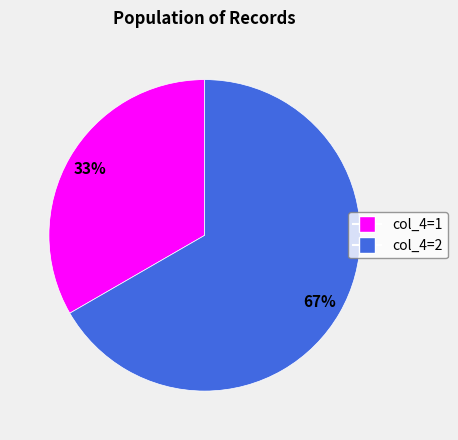

Does any single category account for the majority?

Yes